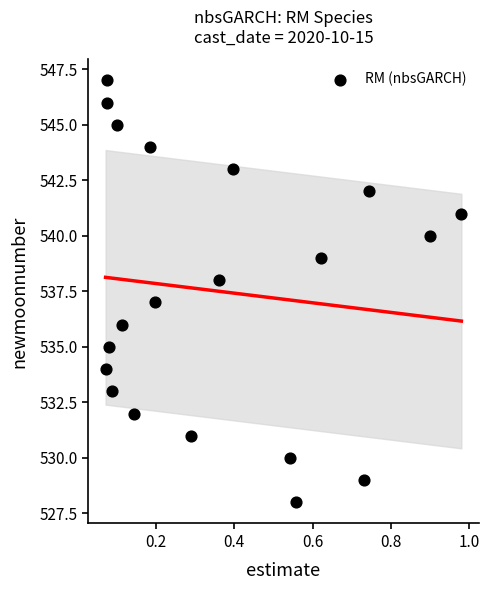

What is the range of Y values (max minus min)?

19